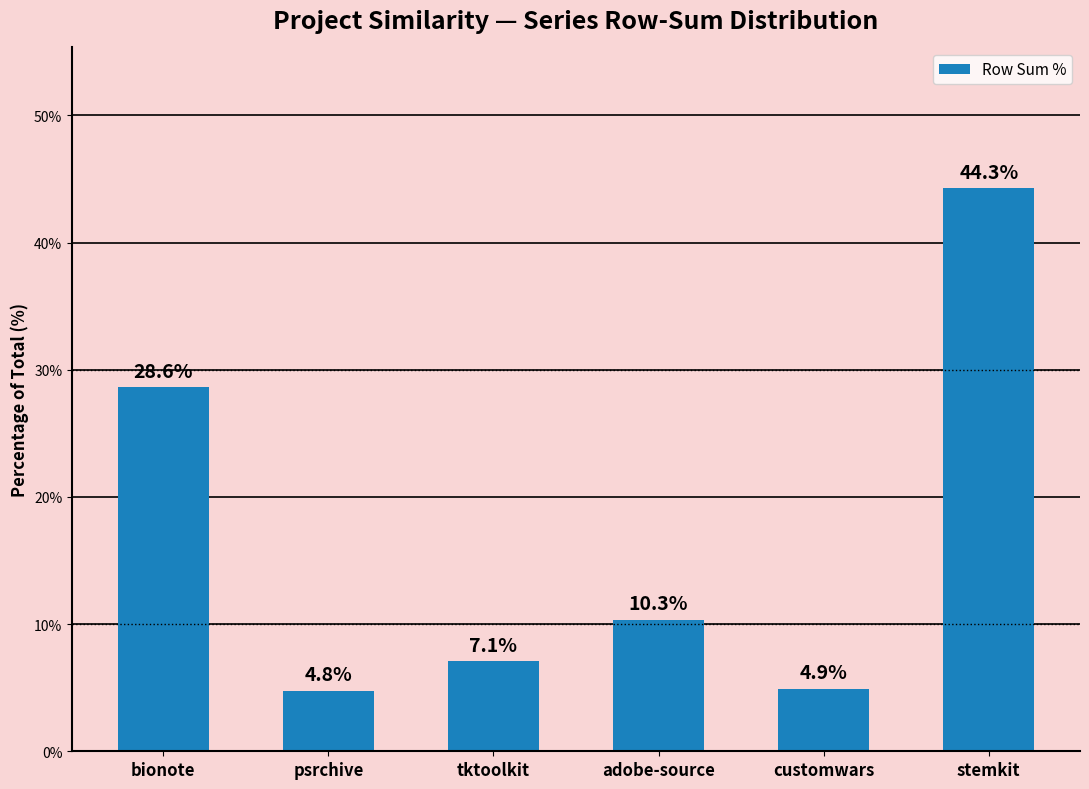

The chart shows a value of 5.2 at adobe-source. True or false?

False